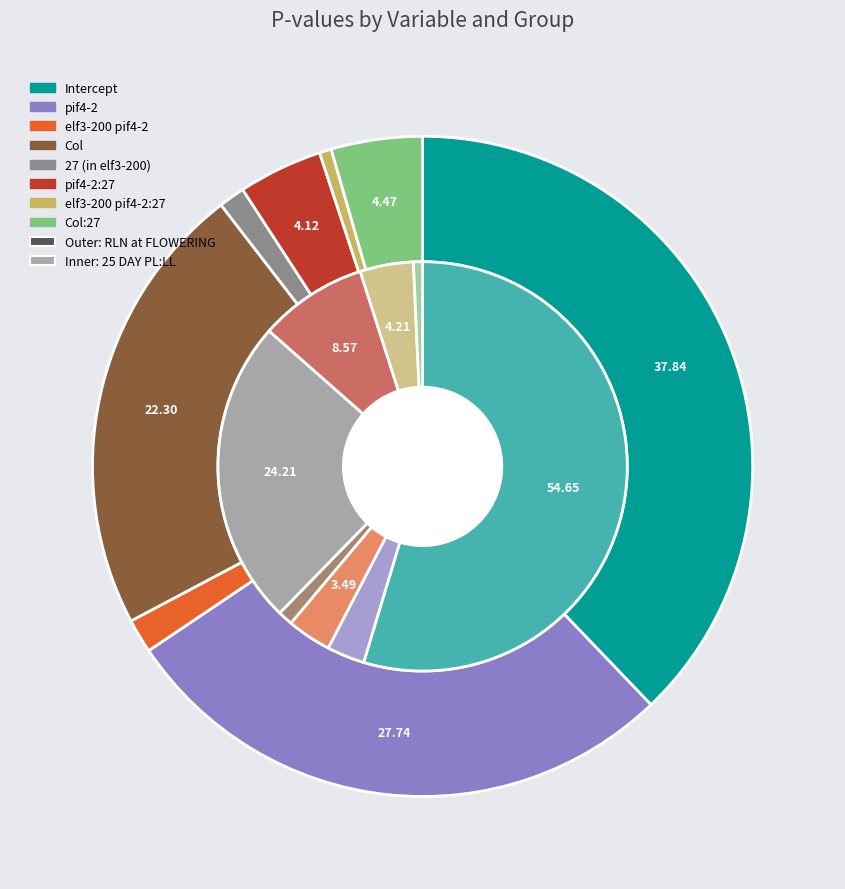

What is the majority slice?

elf3-200 pif4-2:27